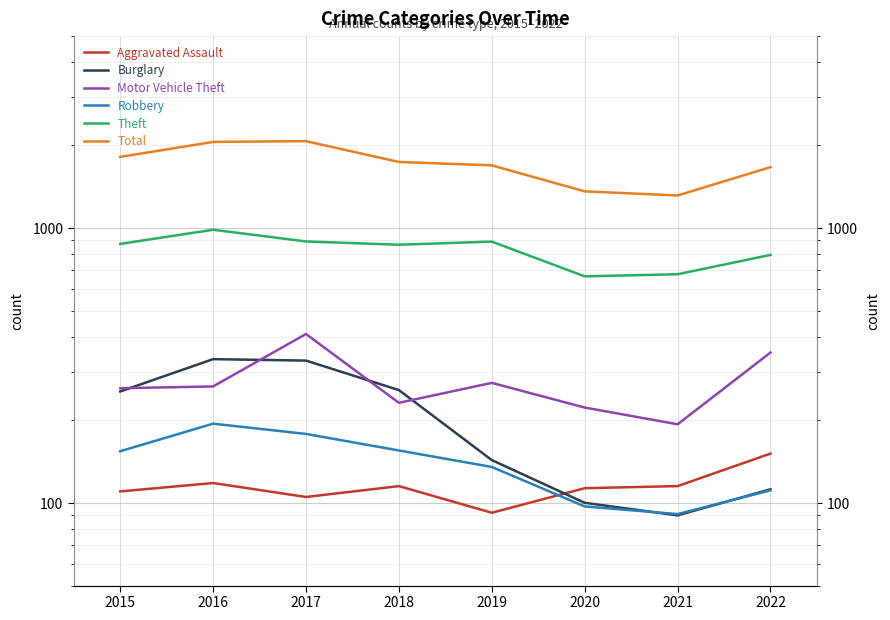

Reading left to right, extract all data points from this chart.

Aggravated Assault: 110	118	105	115	92	113	115	151
Burglary: 254	333	329	257	143	100	90	112
Motor Vehicle Theft: 261	265	411	231	273	222	193	352
Robbery: 154	194	178	155	135	97	91	111
Theft: 874	984	892	868	891	666	678	797
Total: 1811	2053	2066	1736	1687	1357	1311	1662